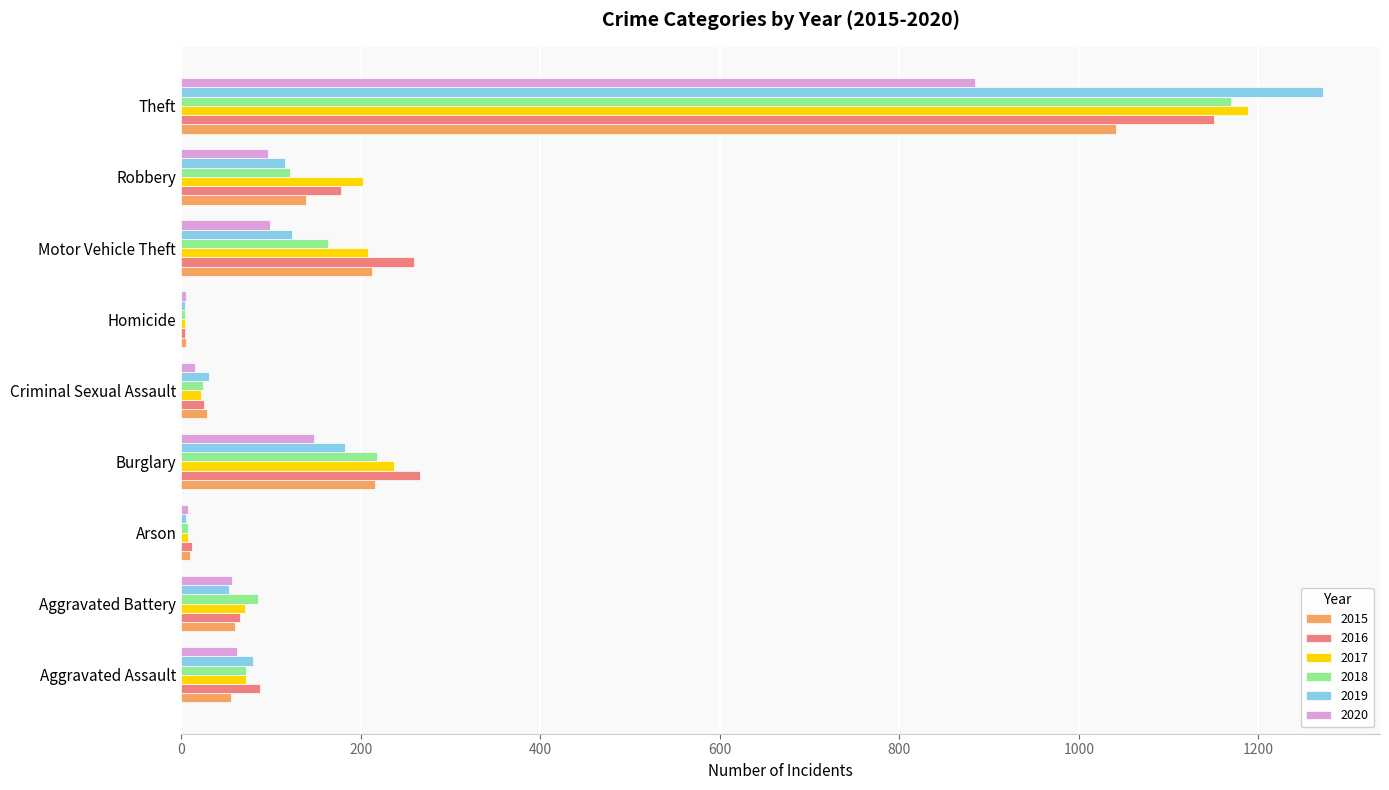

Is it true that 2017 equals 208 at Motor Vehicle Theft?

True